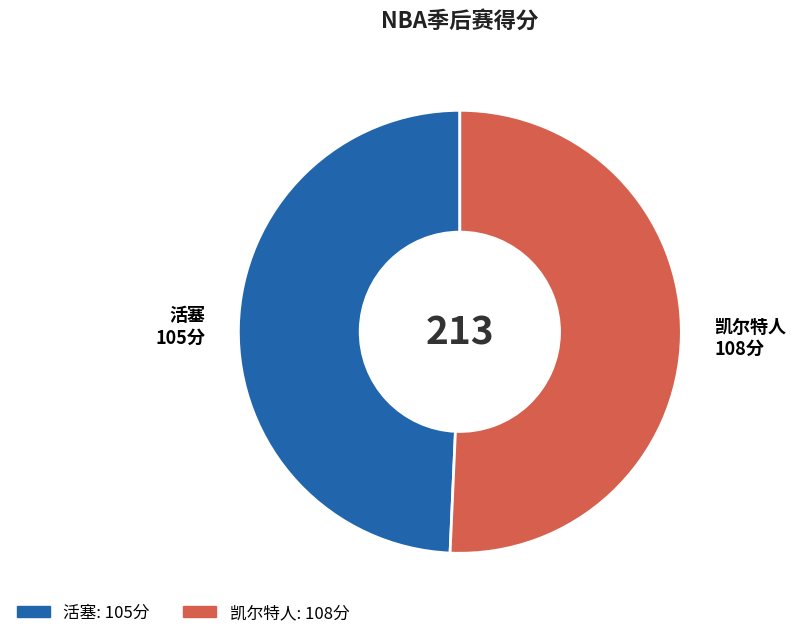

How many segments does this pie chart have?

2